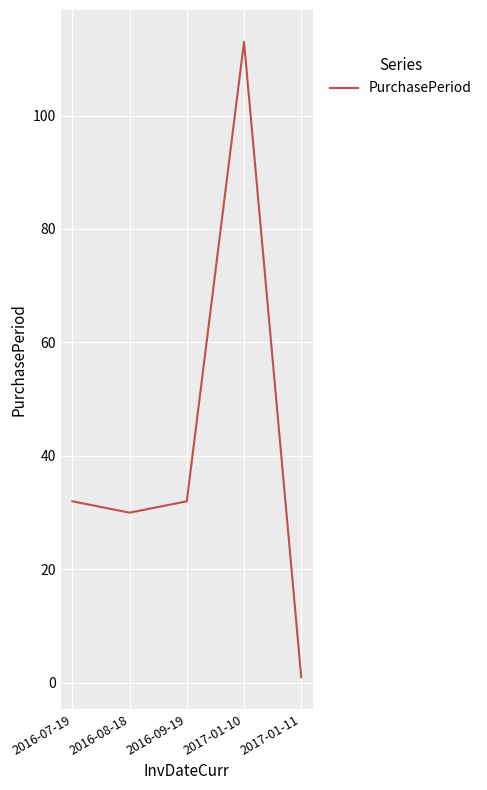

What is the difference between the maximum and minimum values?

112